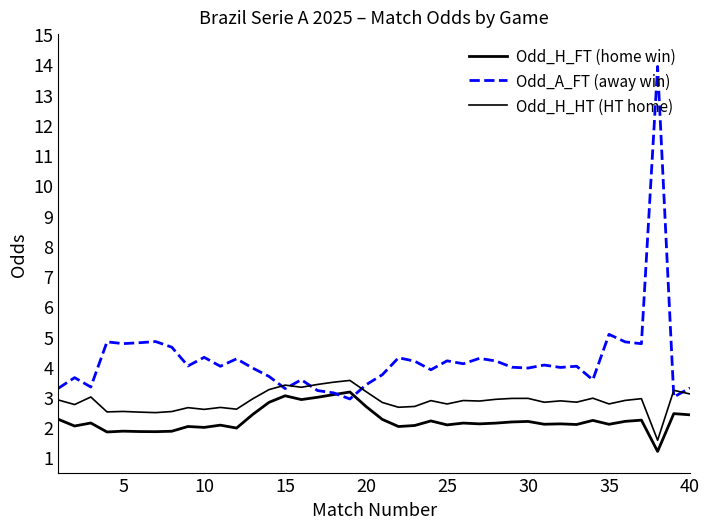

Where is the first local minimum for Odd_H_FT (home win)?

5